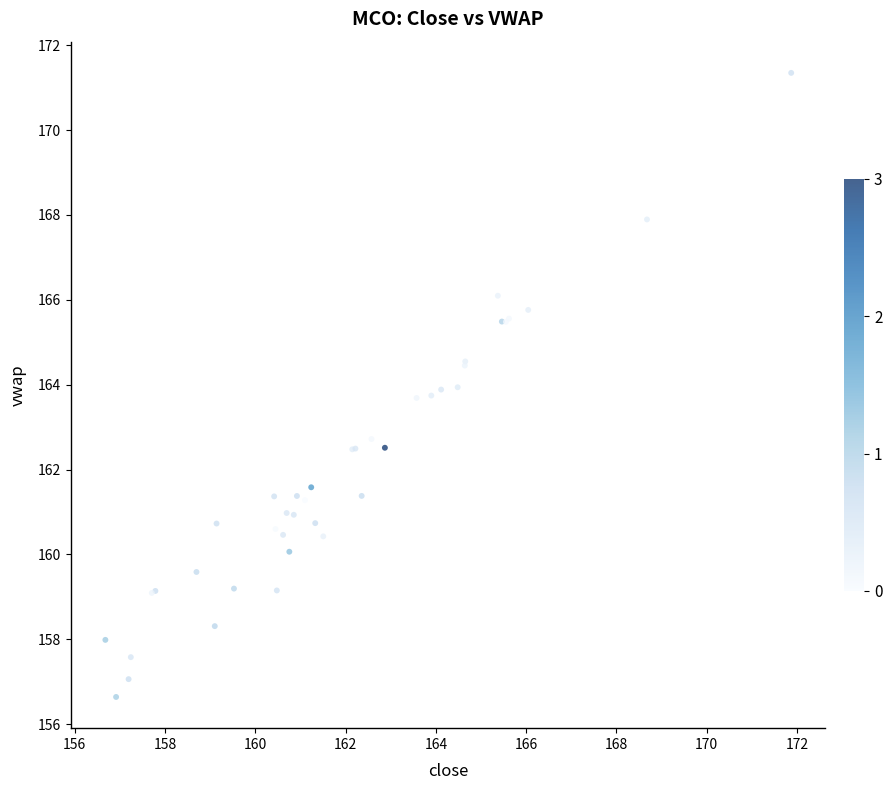

What Y value in the scatter plot is closest to 163?

162.7